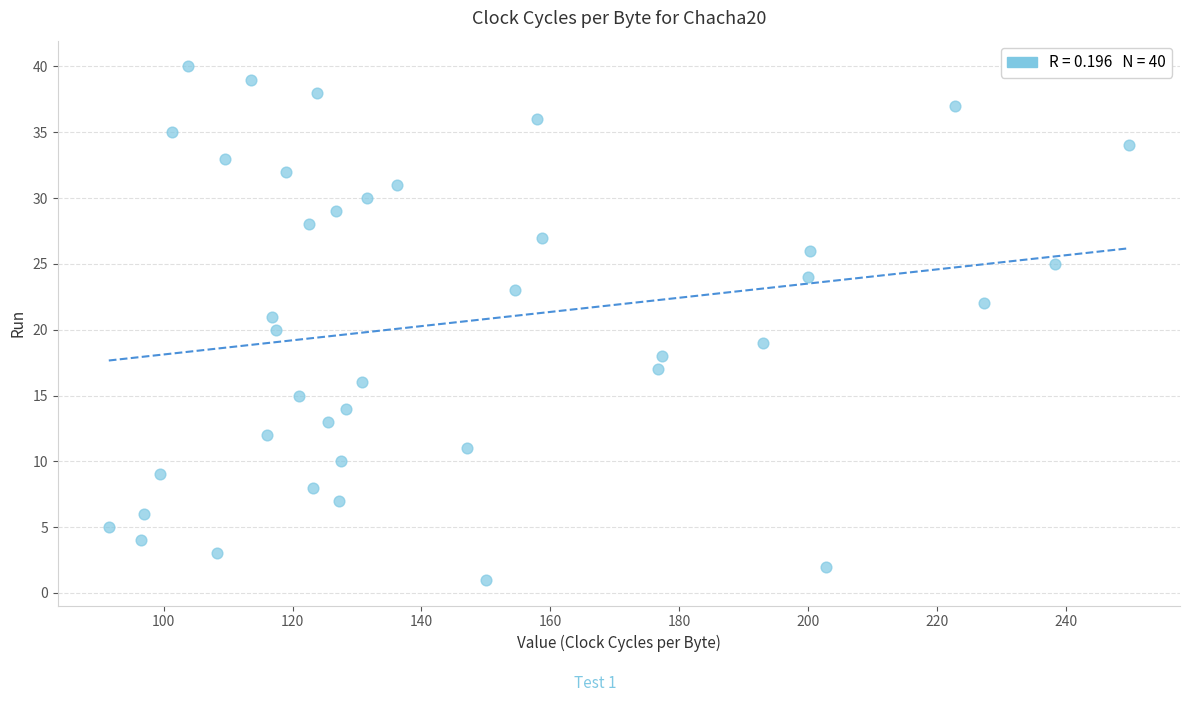

What is the range of Y values (max minus min)?

39